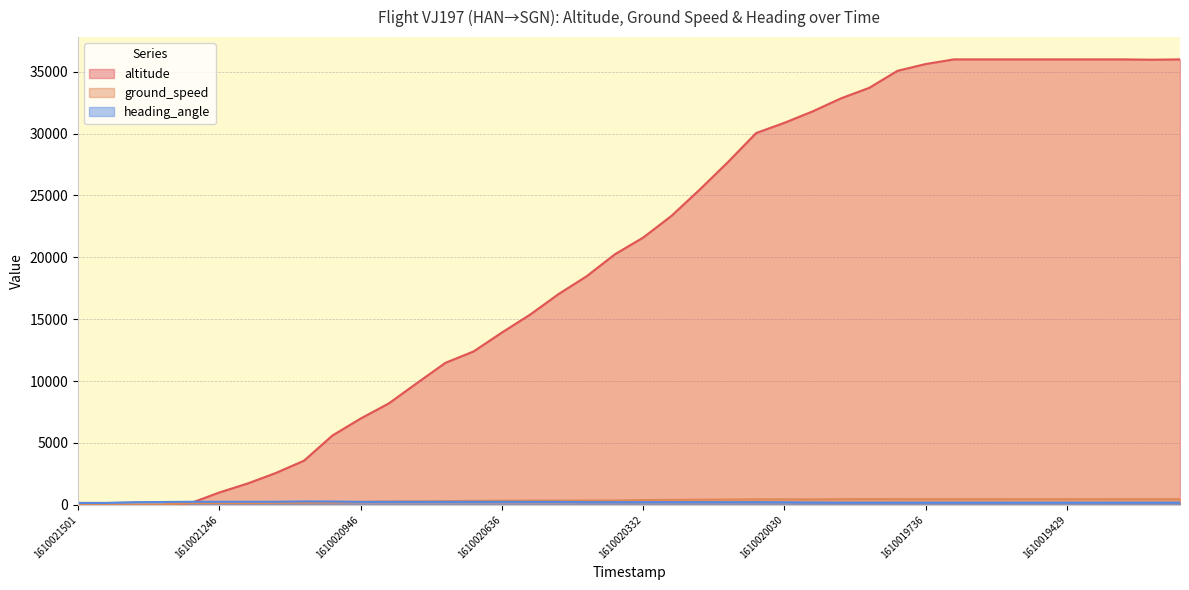

True or false: altitude and ground_speed intersect in this chart.

True